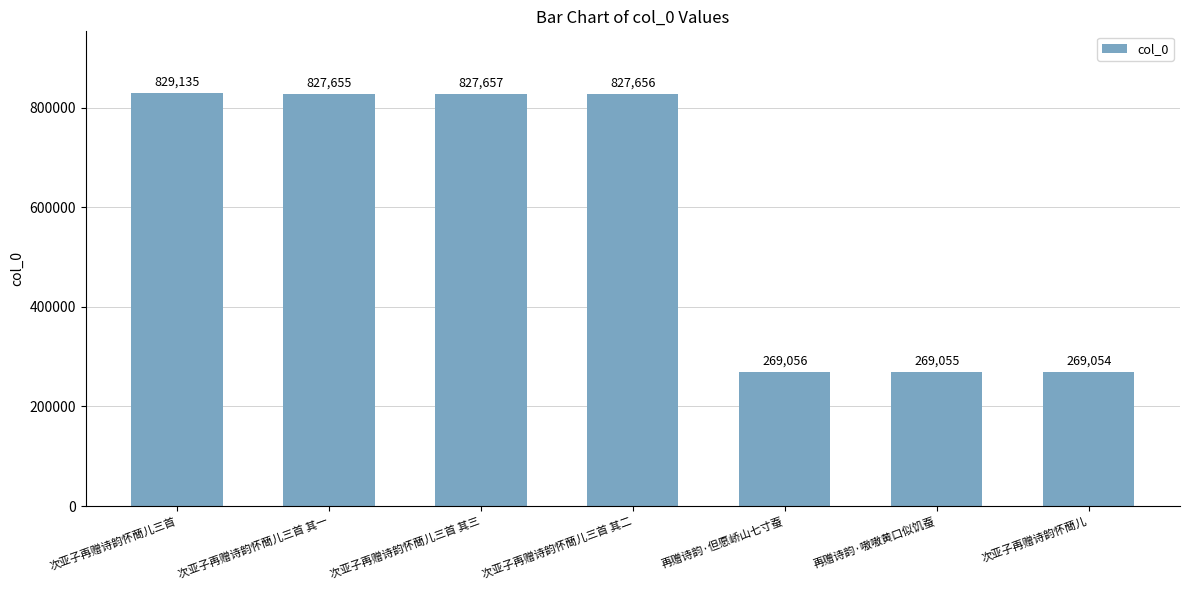

What is the minimum value shown in the chart?

269054